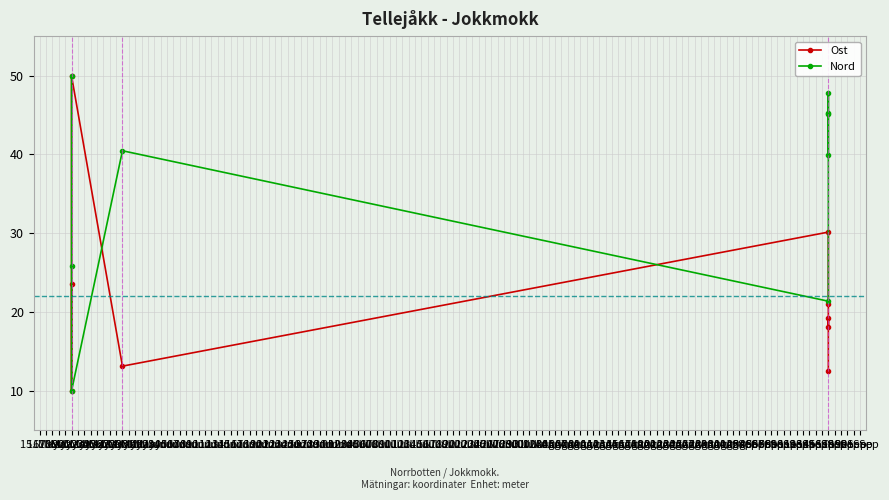

How many distinct data groups are displayed?

2